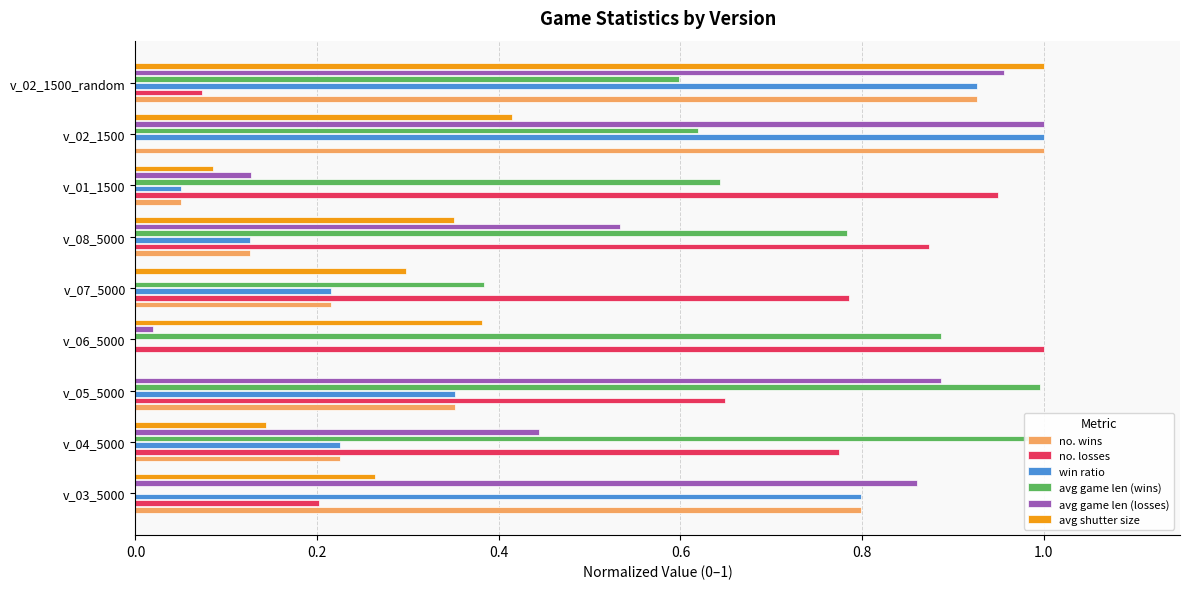

Which has a higher value, v_01_1500 or v_02_1500_random?

v_02_1500_random